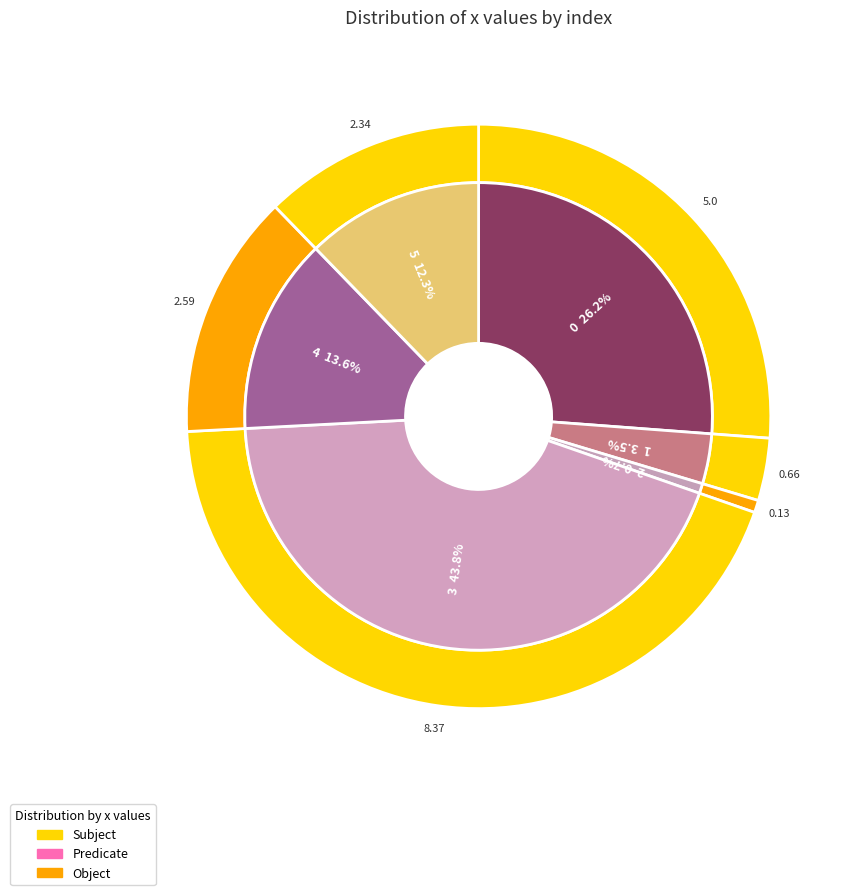

Which slice is the smallest?

2